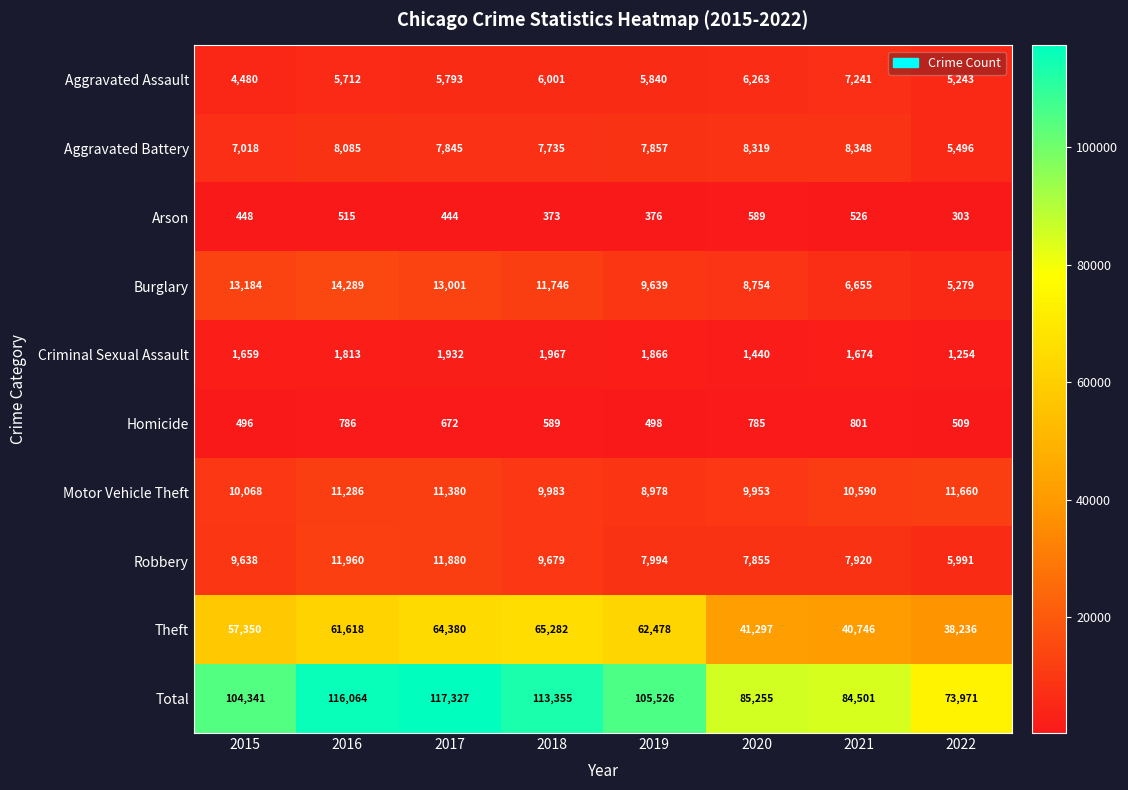

At 2018, list the series in order from smallest to largest.

Arson, Homicide, Criminal Sexual Assault, Aggravated Assault, Aggravated Battery, Robbery, Motor Vehicle Theft, Burglary, Theft, Total